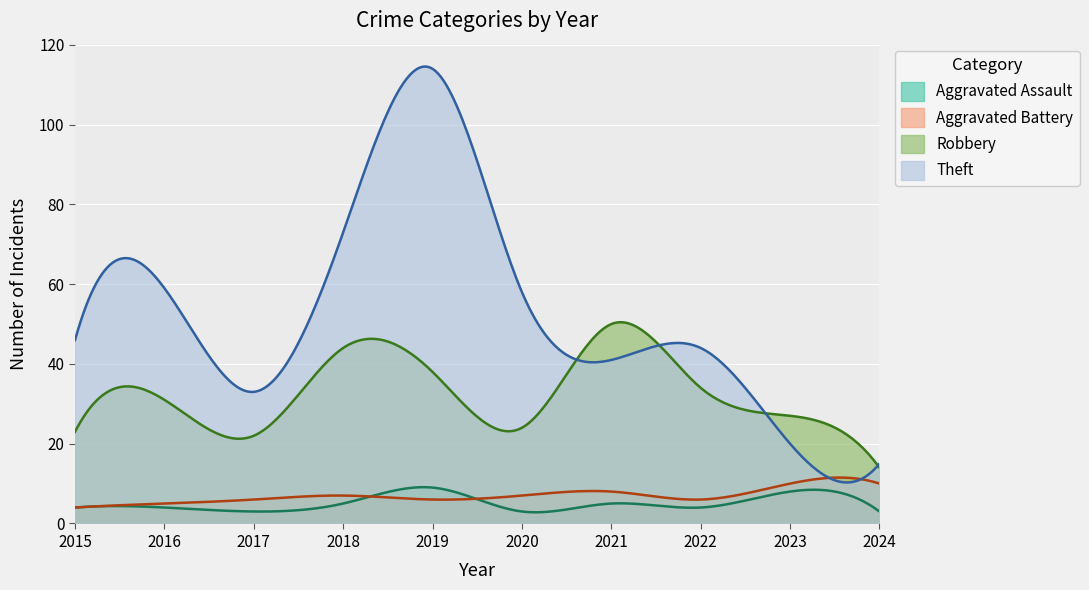

True or false: Aggravated Battery has more than 2 points higher than both neighbors.

True